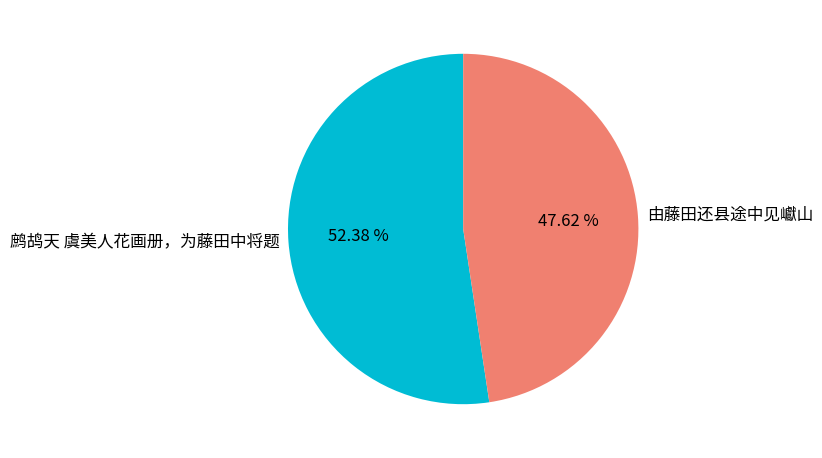

To the nearest percent, what portion does 鹧鸪天 虞美人花画册，为藤田中将题 represent?

52%